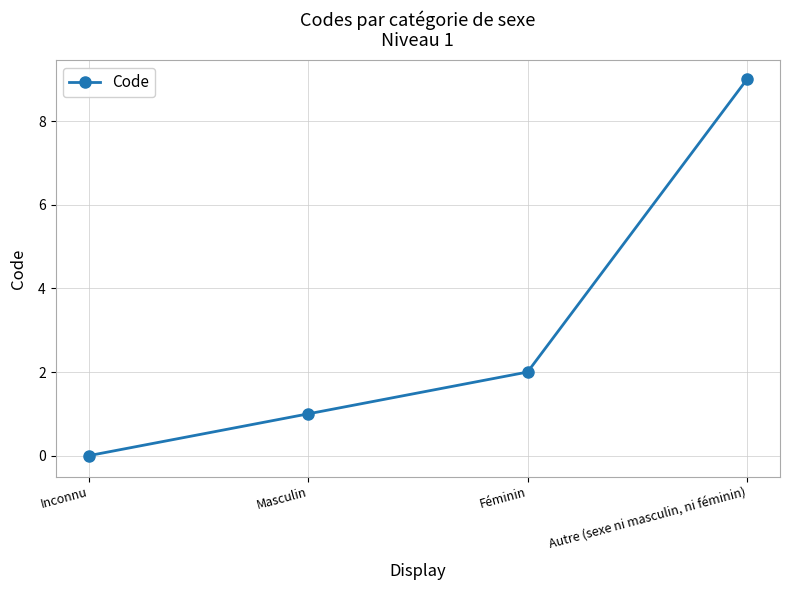

What is the ratio of the value at Autre (sexe ni masculin, ni féminin) to the value at Masculin?

9.0